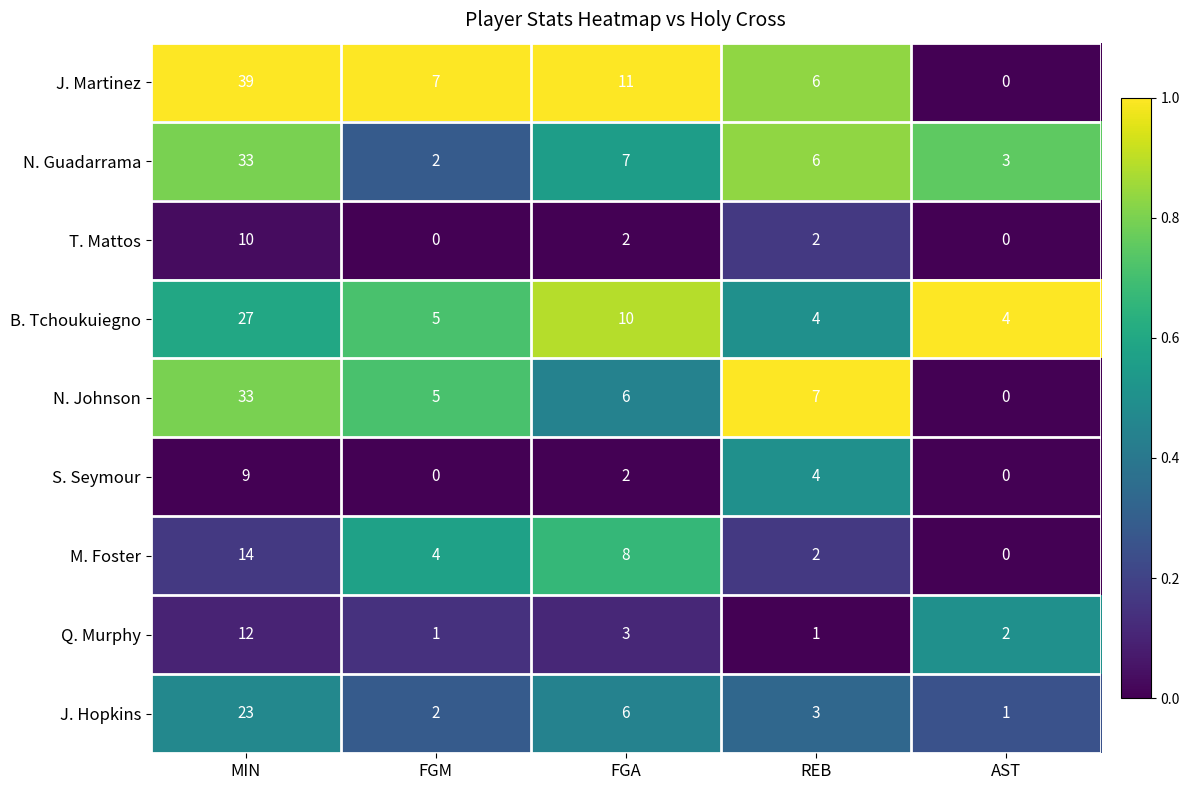

What is the difference between the second highest and minimum values in the J. Hopkins series?

5